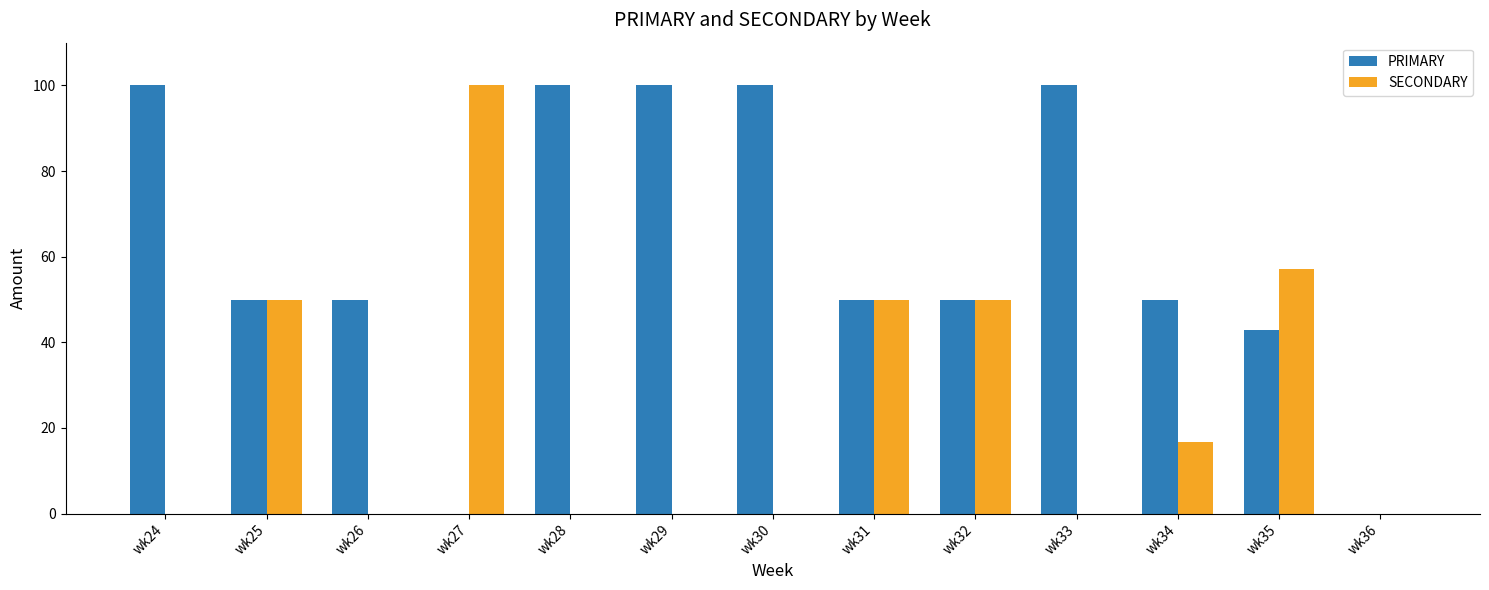

Are the bars grouped side by side (vs. stacked)?

Yes